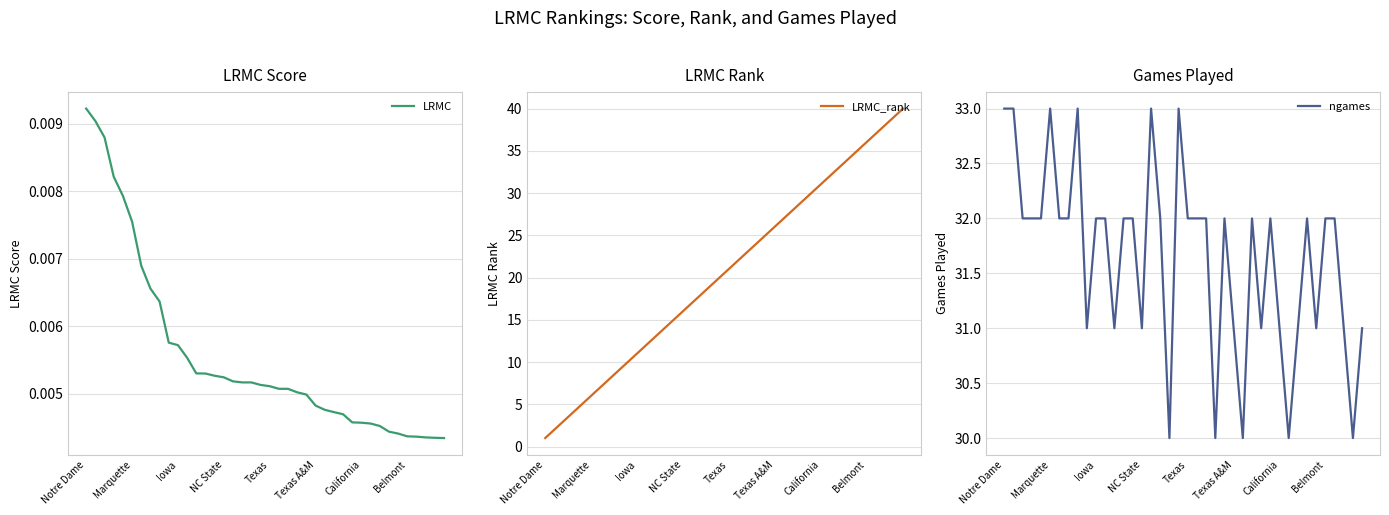

Which category has the highest value in the LRMC series?

Notre Dame